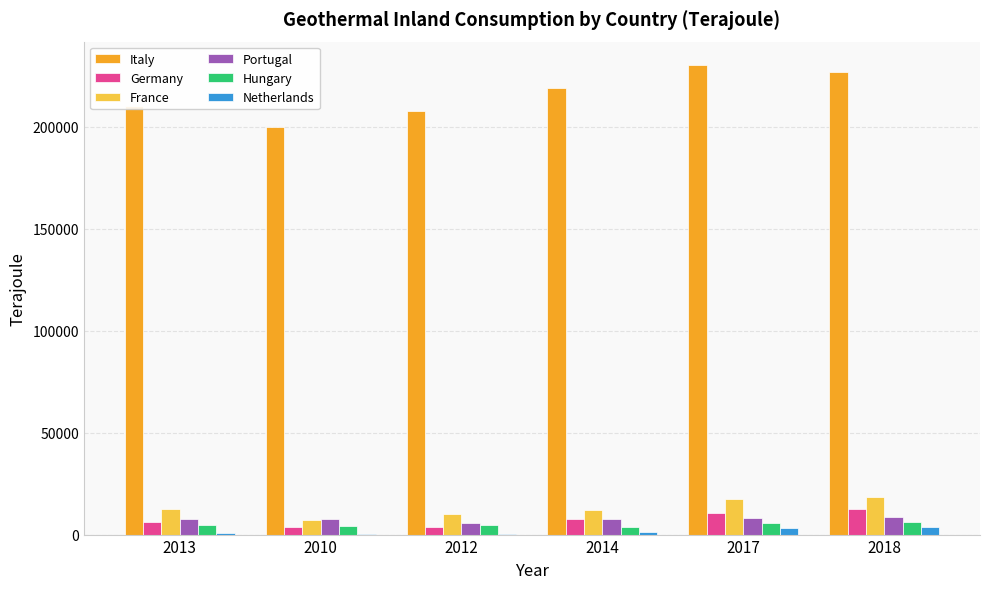

The France series shows 18223.5 at 2018. True or false?

True